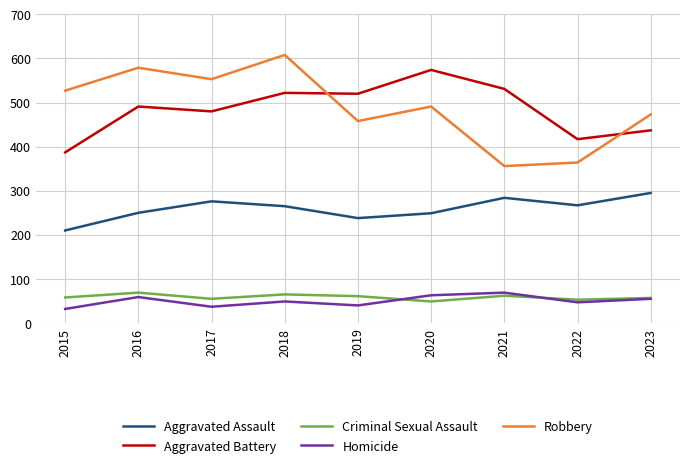

What is the highest value of the Aggravated Battery series?

574